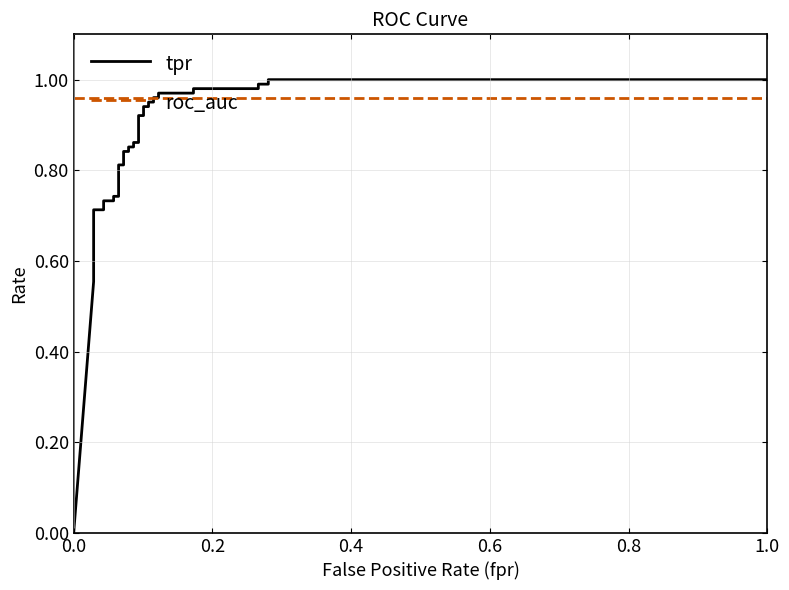

At how many categories does at least one series exceed 0?

37